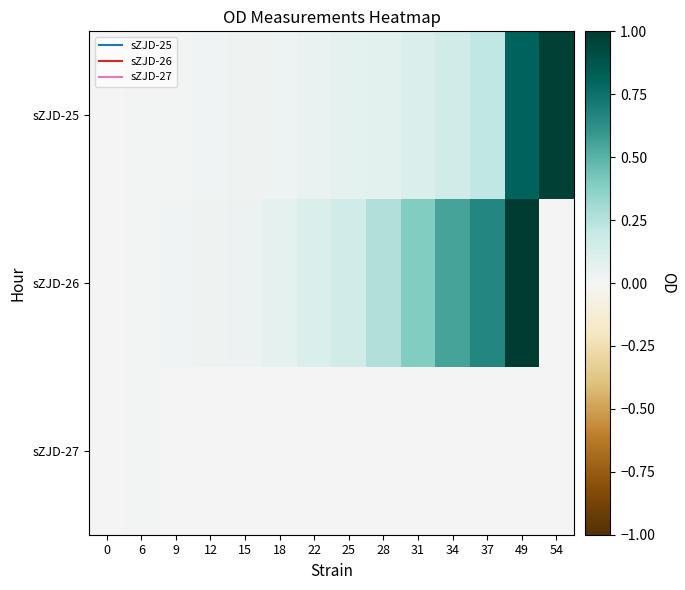

Which category has the highest value across all series?

49